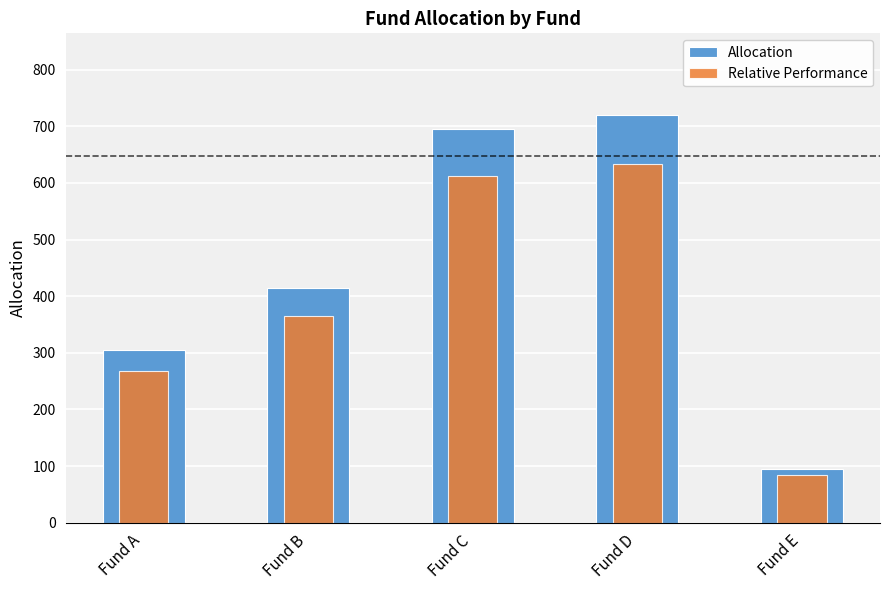

What is the total value across all series at Fund D?

1353.6